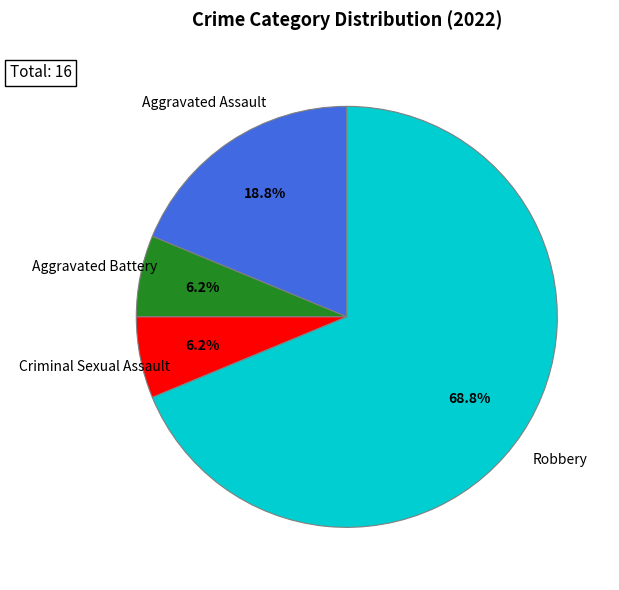

What is the ratio of the value at Aggravated Battery to the value at Aggravated Assault?

0.3